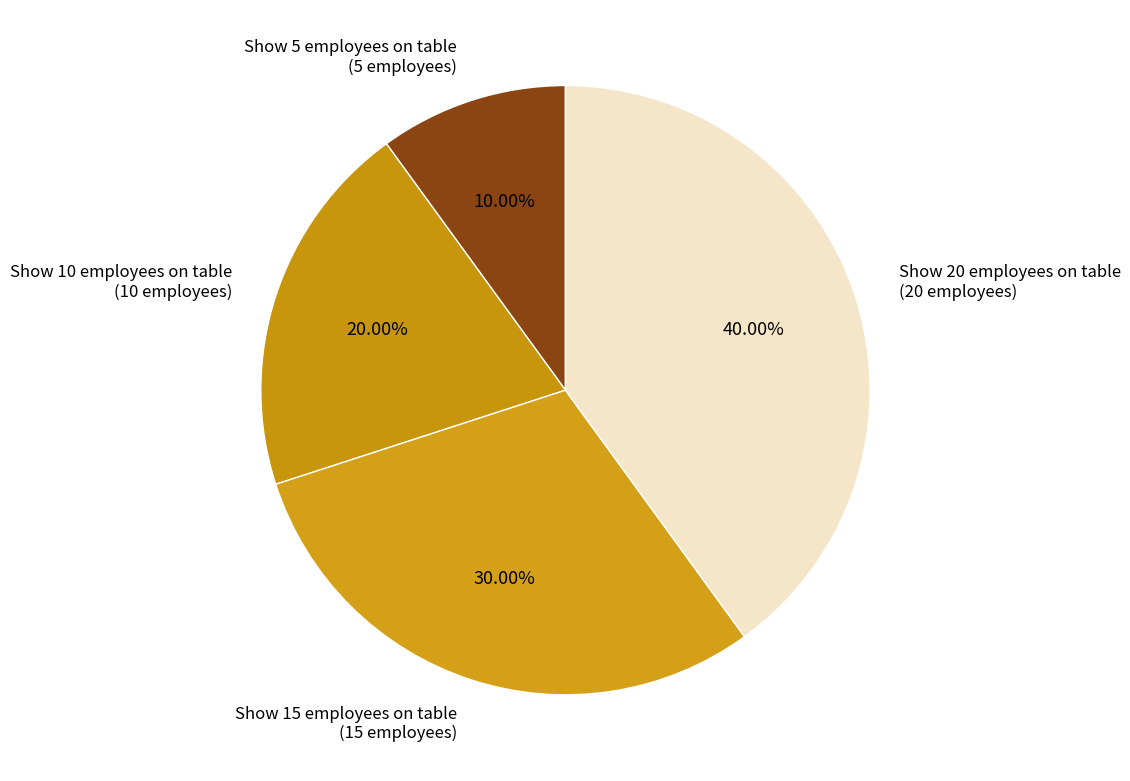

Is there a majority slice in this chart?

No